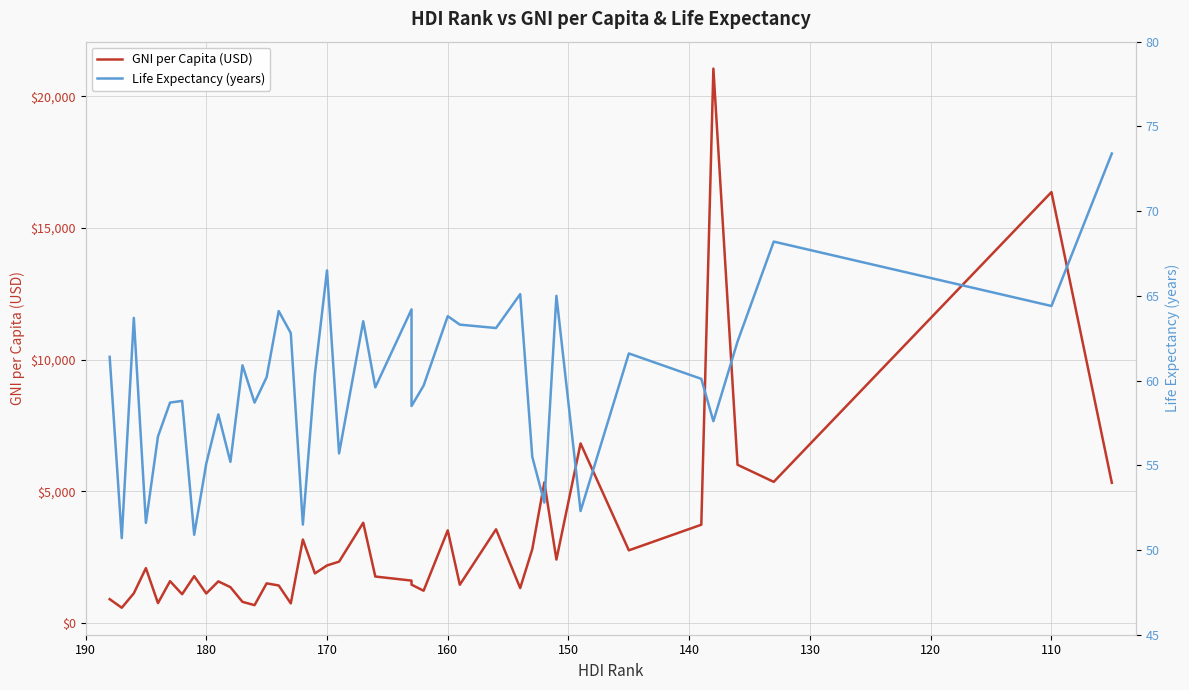

Reading left to right, extract all data points from this chart.

GNI per Capita (USD): 5327.5	16366.9	5362.5	6011.7	21056.0	3734.0	2761.6	6821.7	2411.5	5341.1	2803.4	1328.3	3560.1	1455.8	3519.5	1228.2	1458.0	1612.6	1767.0	3808.9	2332.1	2188.1	1885.3	3171.3	747.3	1427.7	1507.3	680.5	805.0	1362.3	1583.0	1123.4	1780.4	1095.8	1590.7	758.2	2085.3	1130.2	580.7	908.3
Life Expectancy (years): 73.4	64.4	68.2	62.3	57.6	60.1	61.6	52.3	65.0	52.8	55.5	65.1	63.1	63.3	63.8	59.7	58.5	64.2	59.6	63.5	55.7	66.5	60.4	51.5	62.8	64.1	60.2	58.7	60.9	55.2	58.0	55.1	50.9	58.8	58.7	56.7	51.6	63.7	50.7	61.4